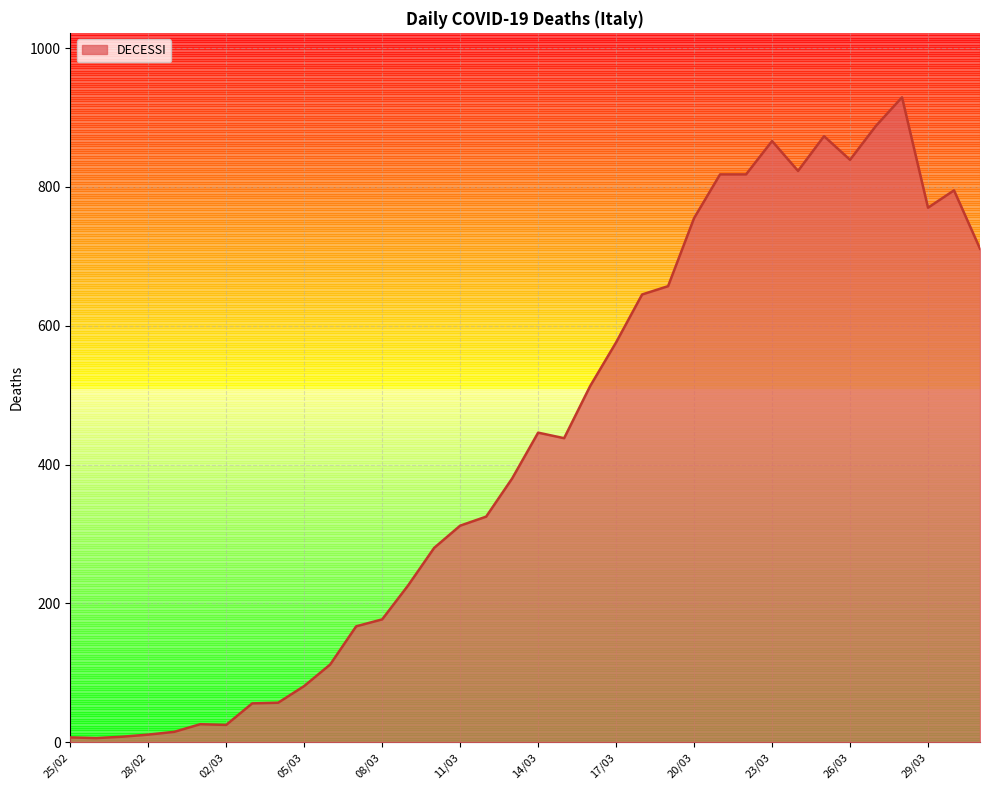

What is the sum of all values?

15431